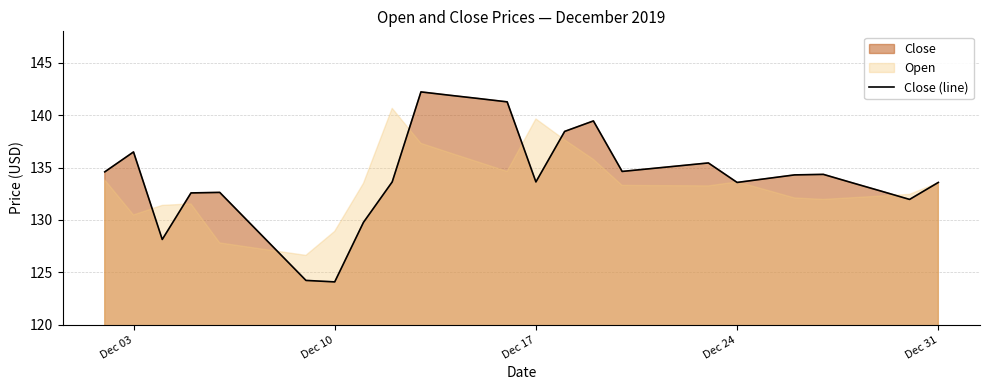

What is the minimum value for Close (line)?

124.1